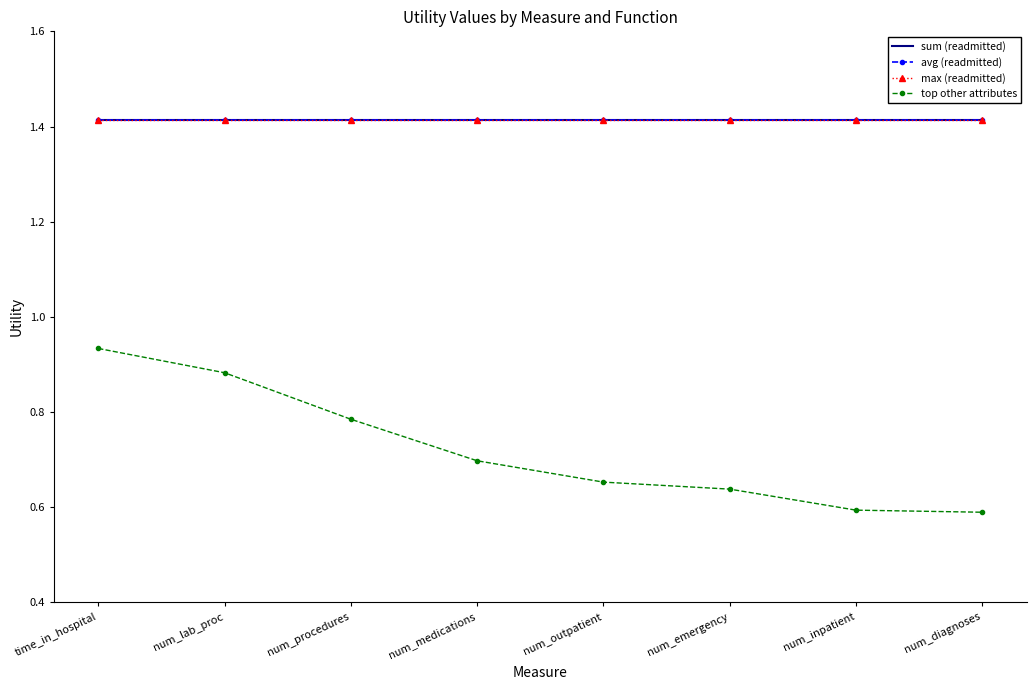

What is the minimum value shown in the chart?

0.6